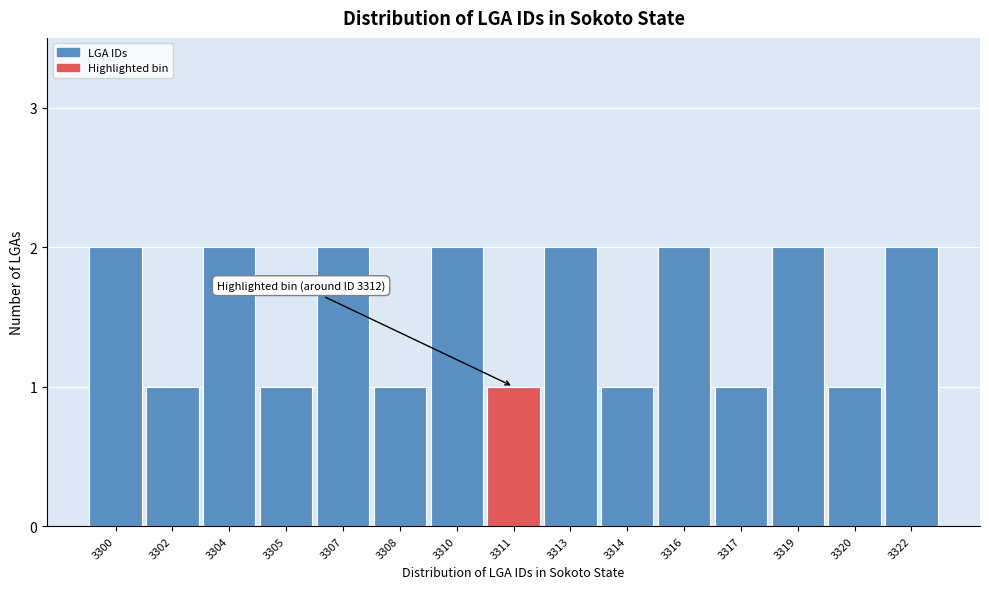

Reading right to left, transcribe all the data shown in this chart.

2	1	2	1	2	1	2	1	2	1	2	1	2	1	2